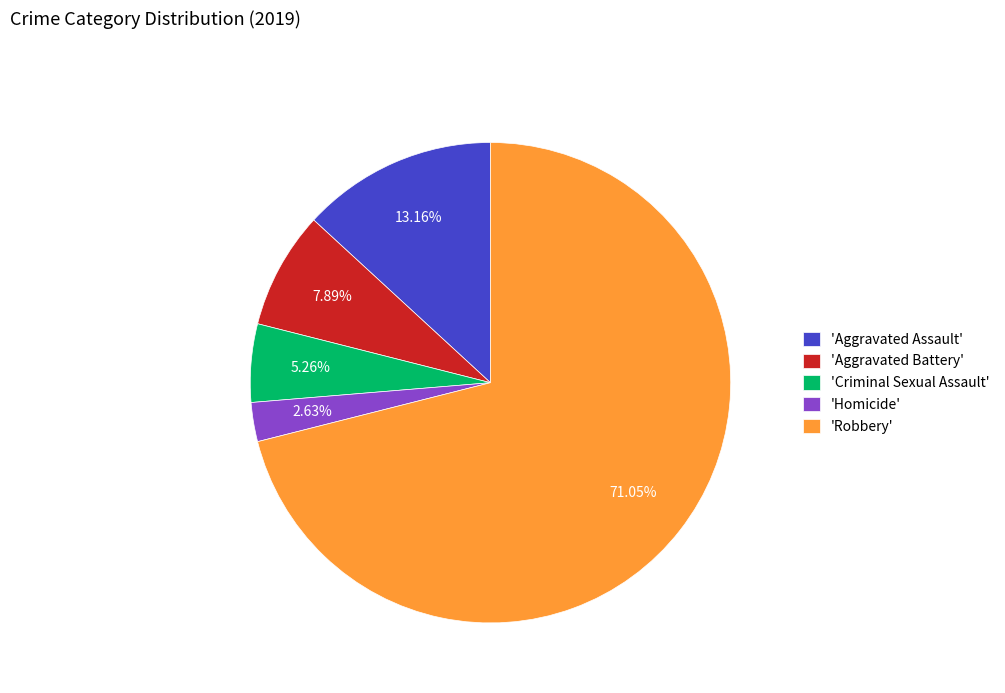

Combined, do 'Aggravated Battery' and 'Criminal Sexual Assault' account for over 50%?

No